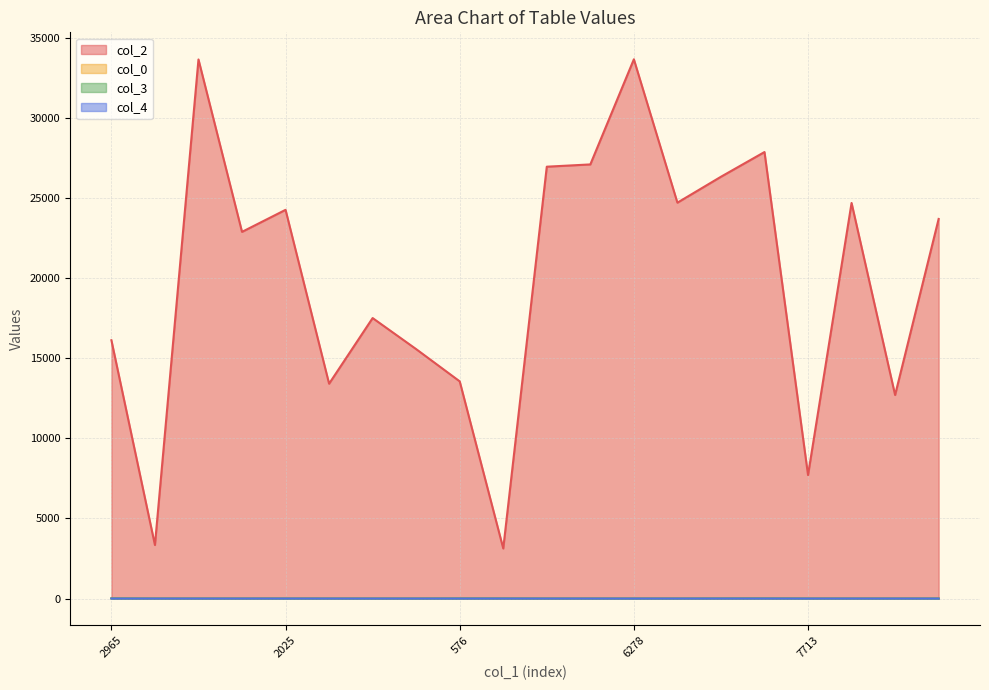

How many lines are shown in the chart?

4